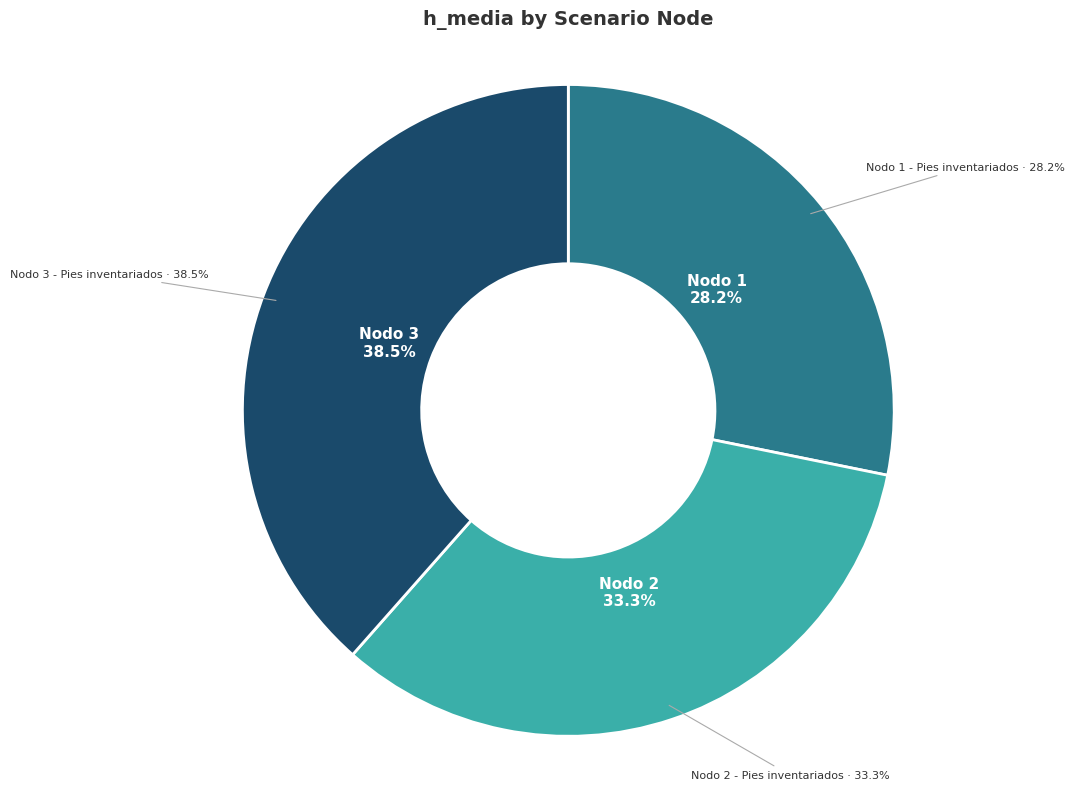

True or false: Nodo 3 - Pies inventariados accounts for 27% of the total.

False